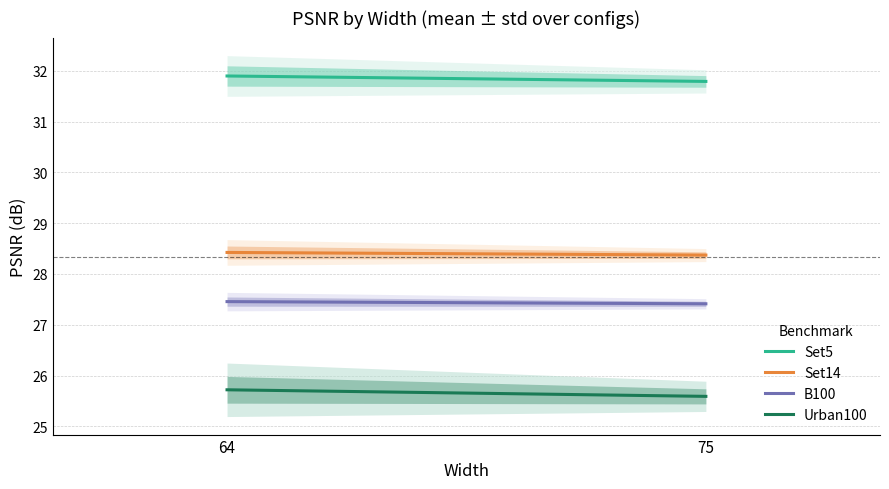

Reading left to right, what are all the values shown in this chart?

Set5: 31.9	31.8
Set14: 28.4	28.4
B100: 27.5	27.4
Urban100: 25.7	25.6